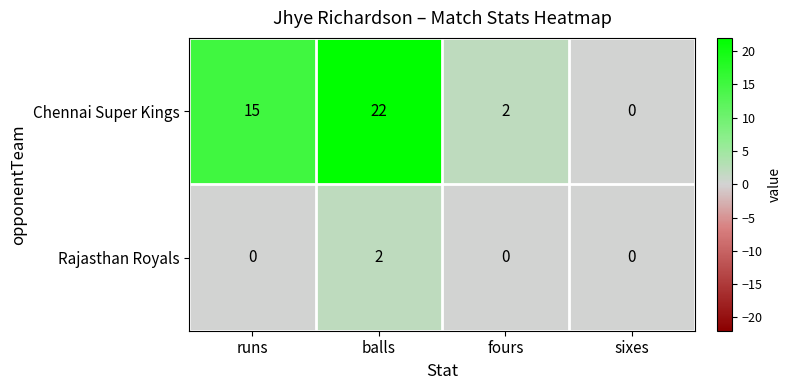

What is the sum of the Chennai Super Kings values at balls and runs?

37